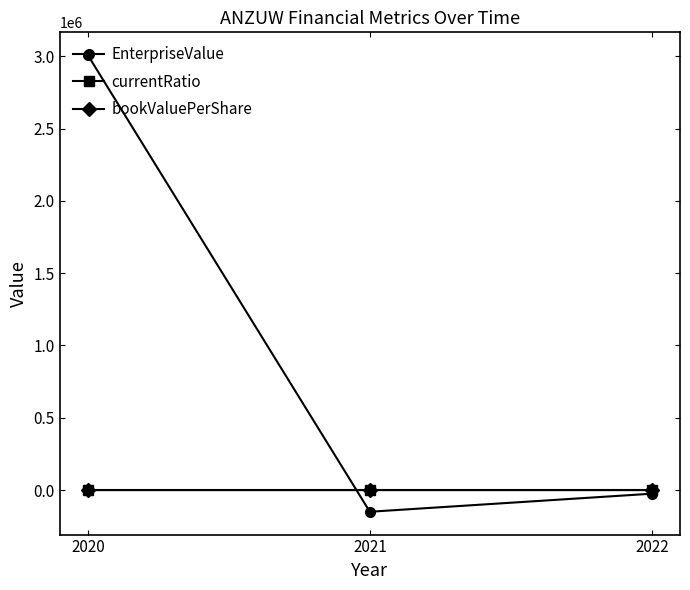

Which series has the widest spread of values?

EnterpriseValue